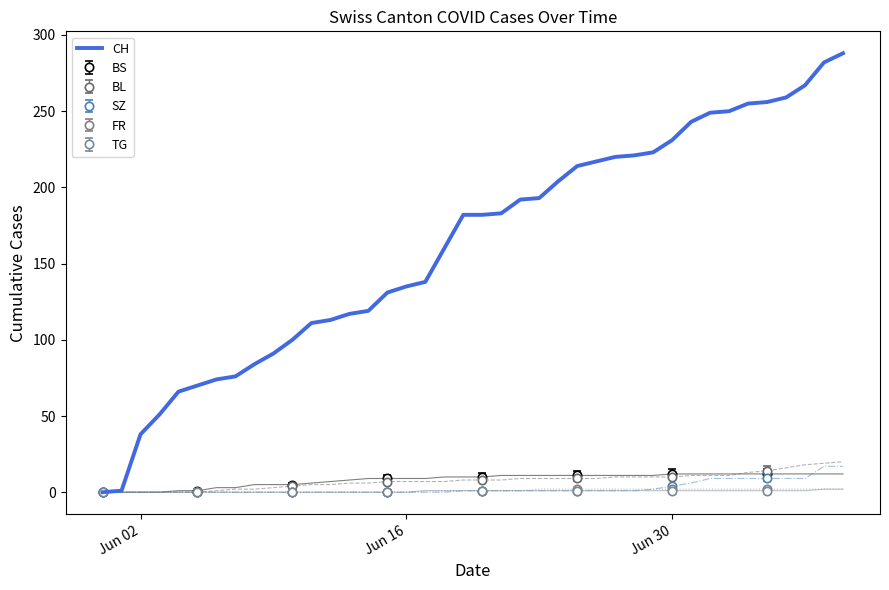

What is the value of the 4th point from the left?

51